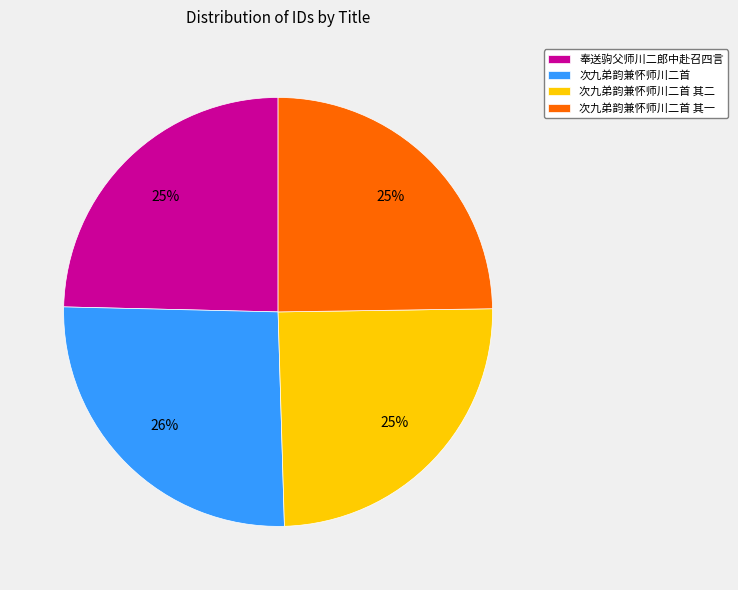

Combined, do 次九弟韵兼怀师川二首 and 次九弟韵兼怀师川二首 其二 account for over 50%?

Yes